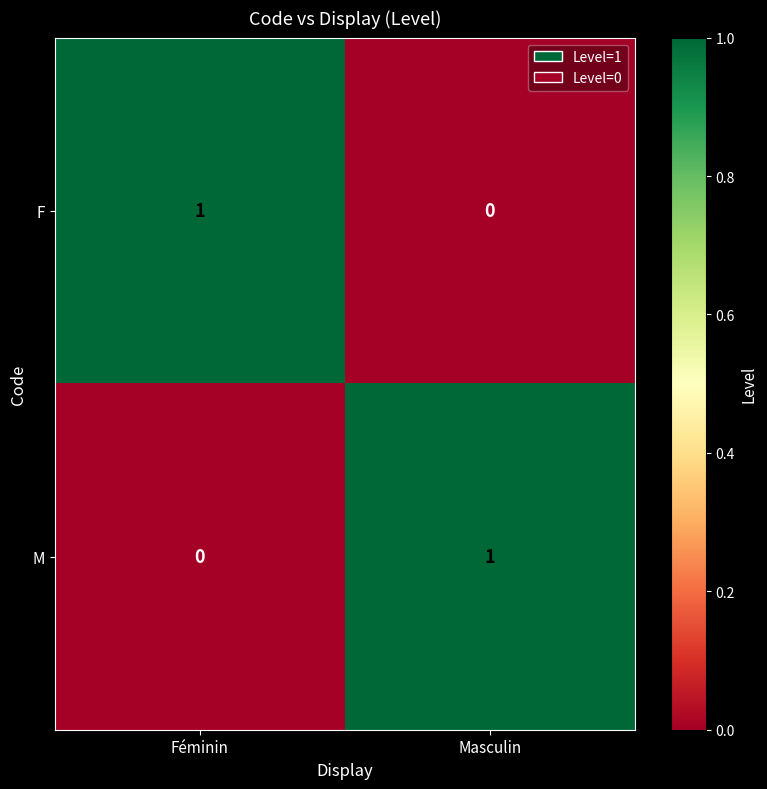

Reading left to right, extract all data points from this chart.

F: 1	0
M: 0	1